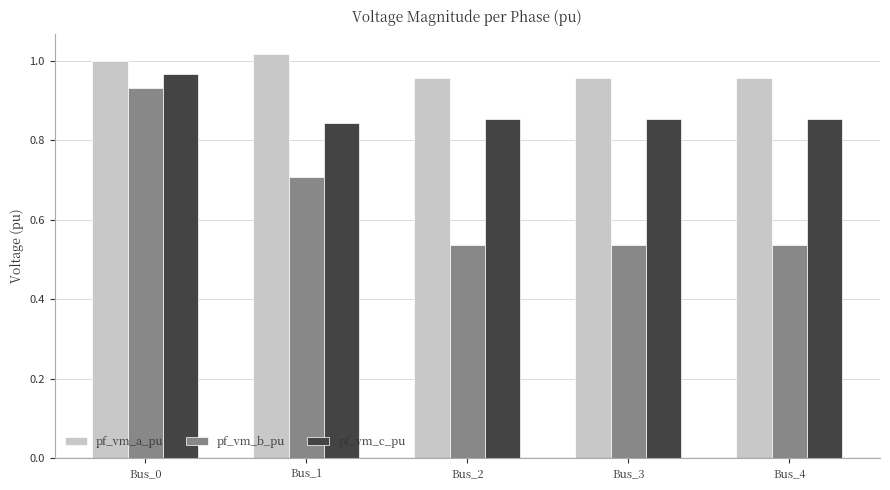

What is the spread (max minus min) of values at Bus_0?

0.1